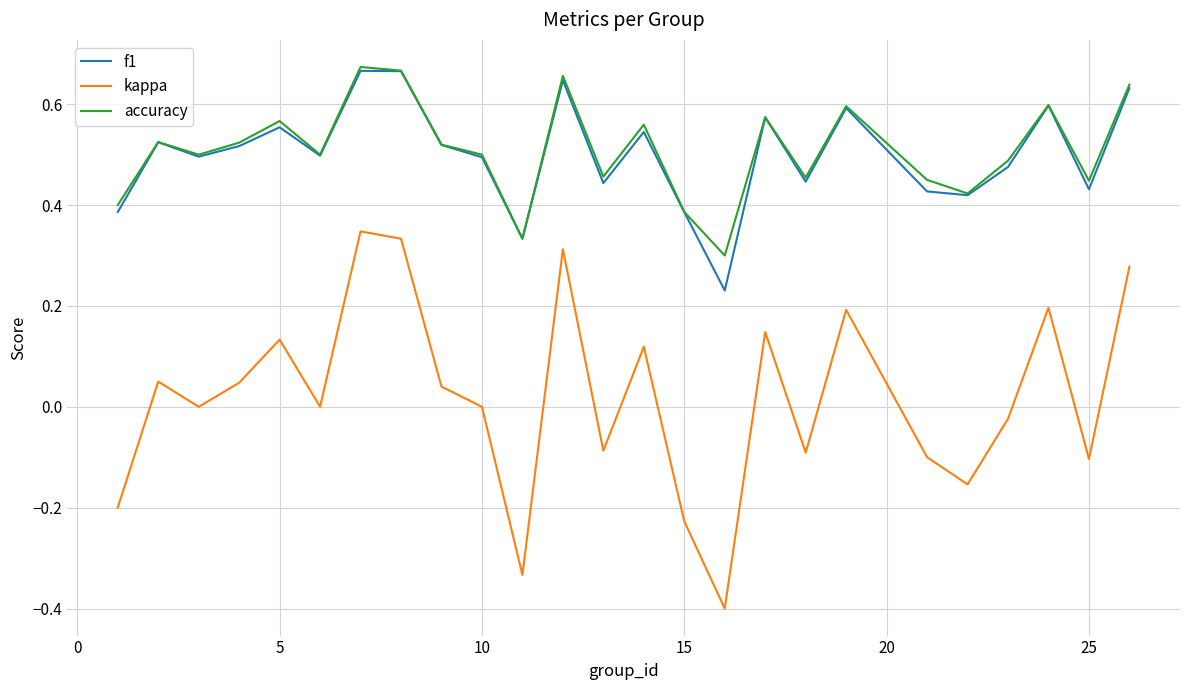

How many interior local valleys does the accuracy series have?

8